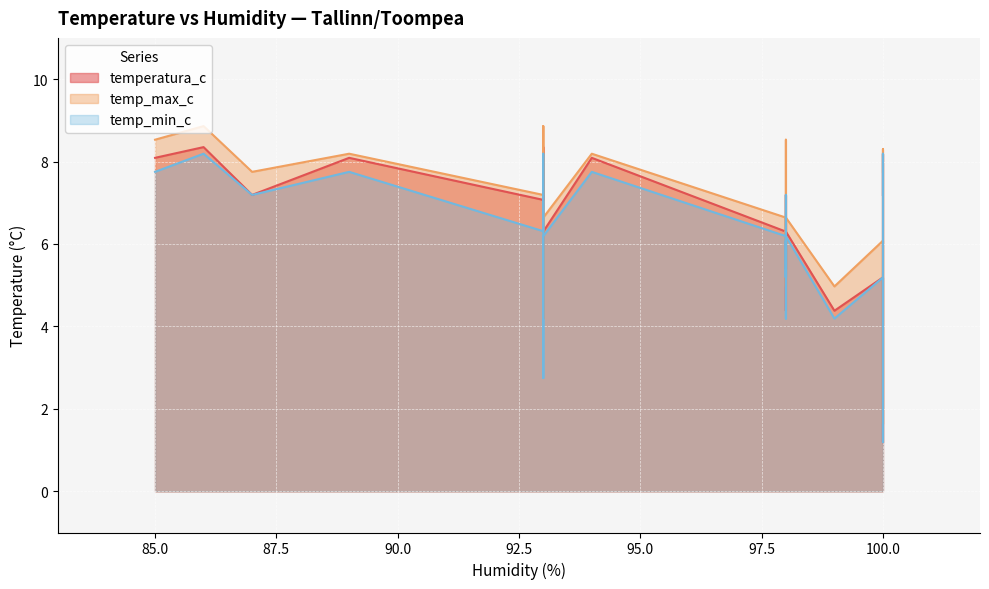

In temp_min_c, how many points are lower than both neighbors (excluding endpoints)?

3